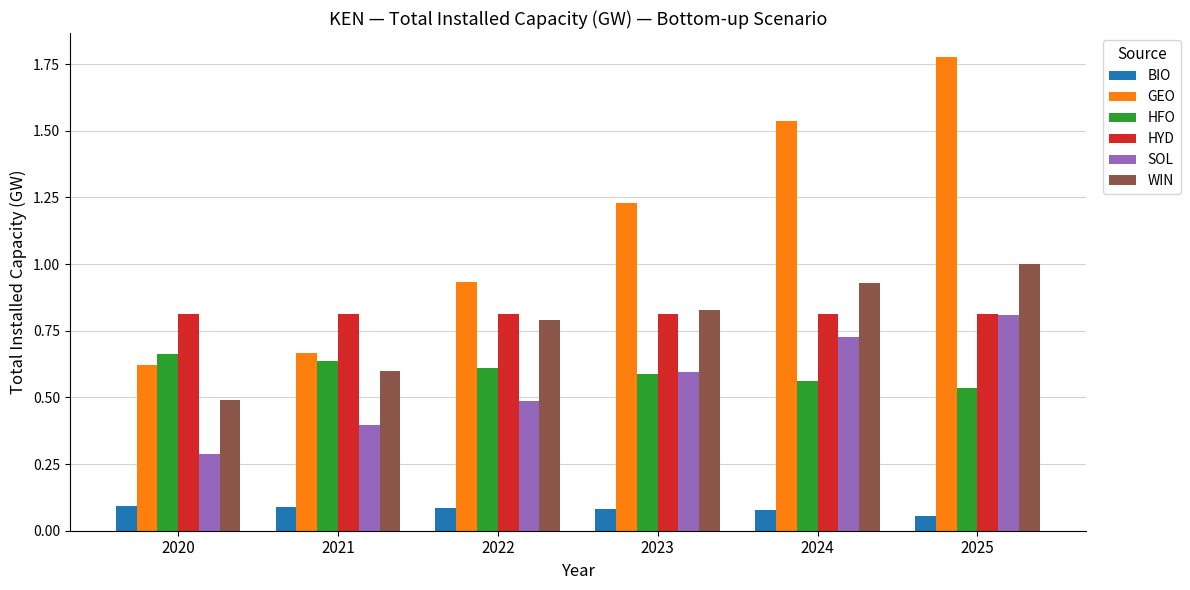

How many bars are there in each group?

6